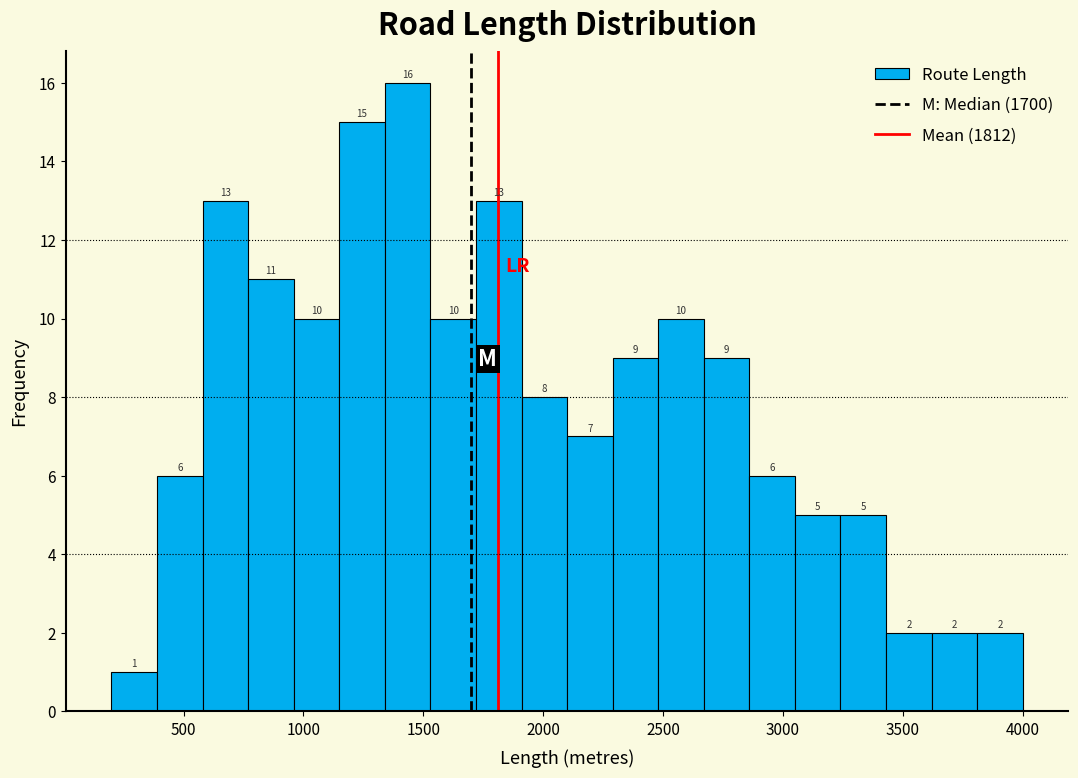

Around what value on the x-axis is the tallest bar? Give the approximate position of its centre, as read against the axis.

1450